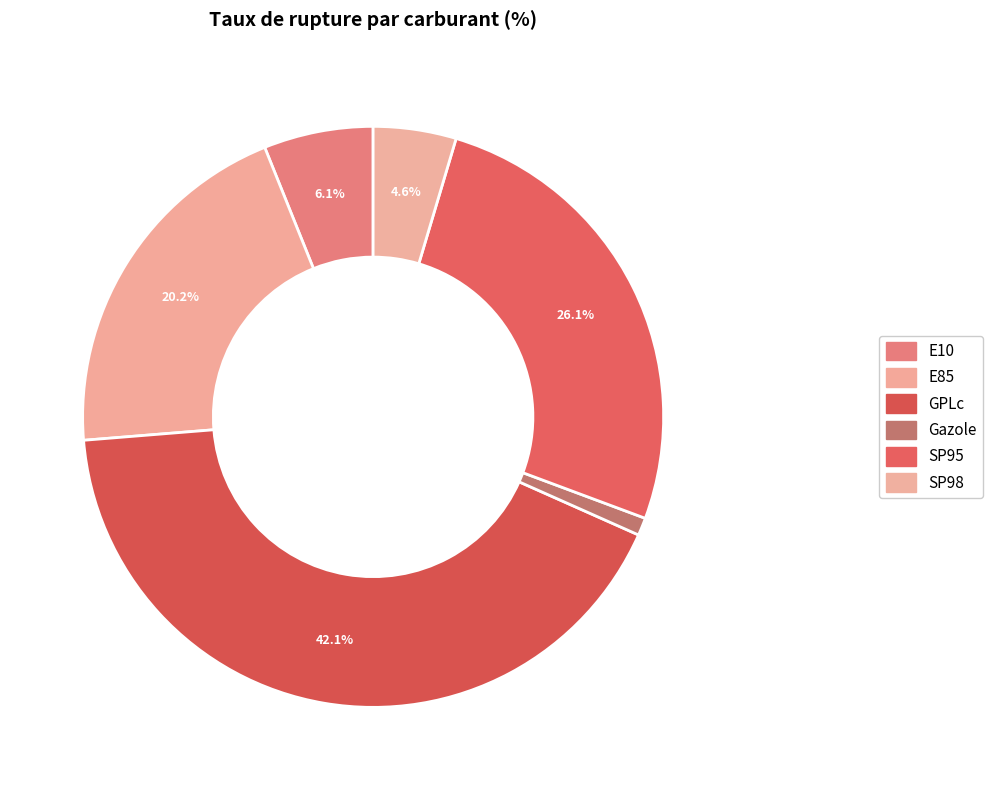

The SP98 slice represents 5% of the pie. True or false?

True